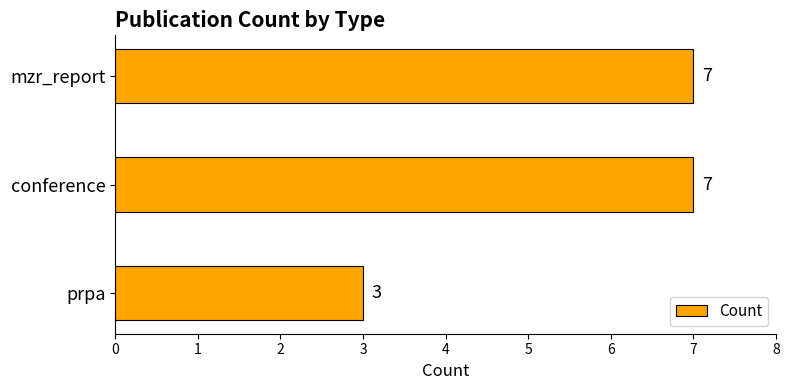

What is the maximum value shown in the chart?

7